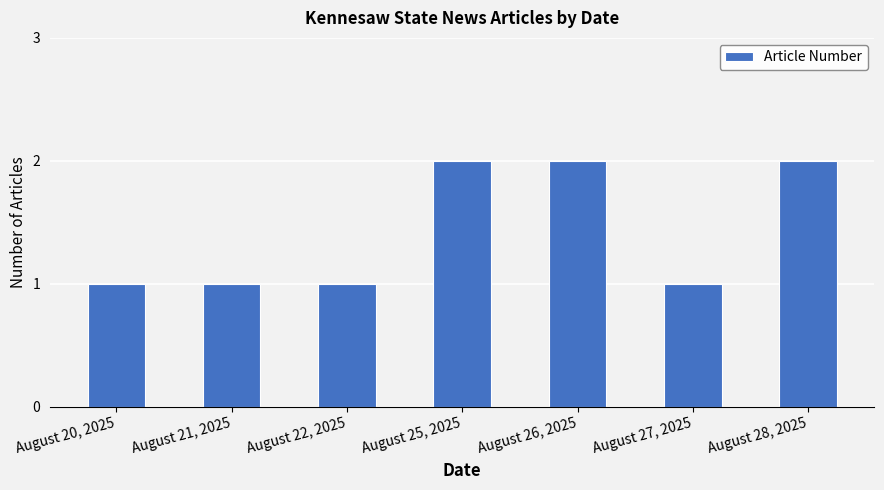

What is the maximum value shown in the chart?

2